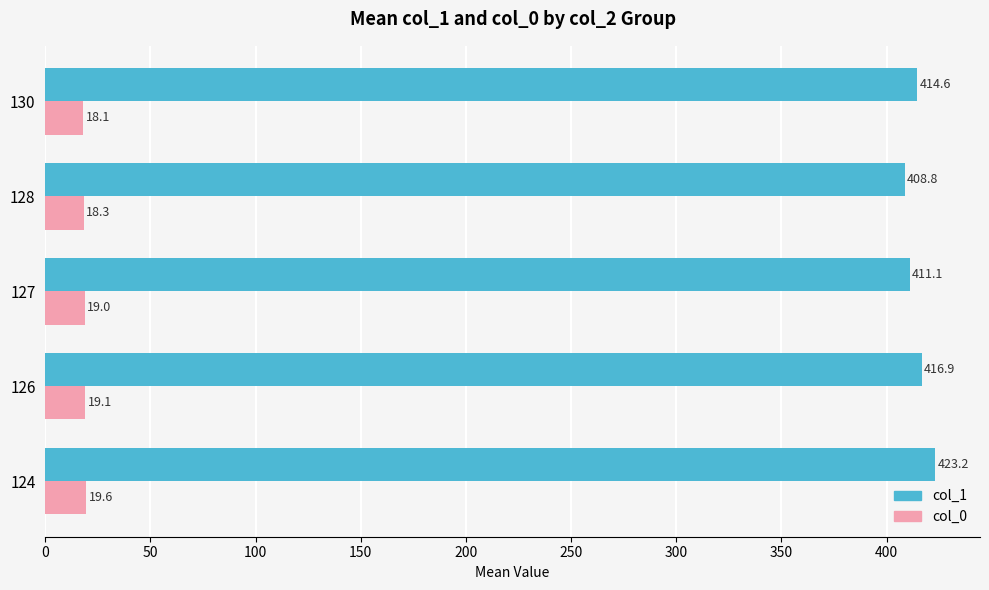

True or false: col_0 has a value of 19.6 at 124.

True